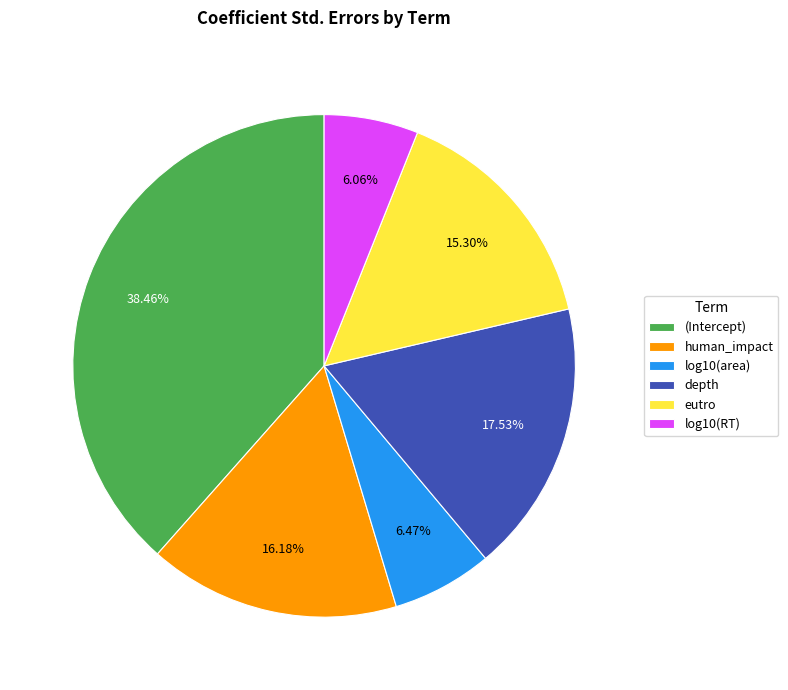

Which slice is the largest?

(Intercept)